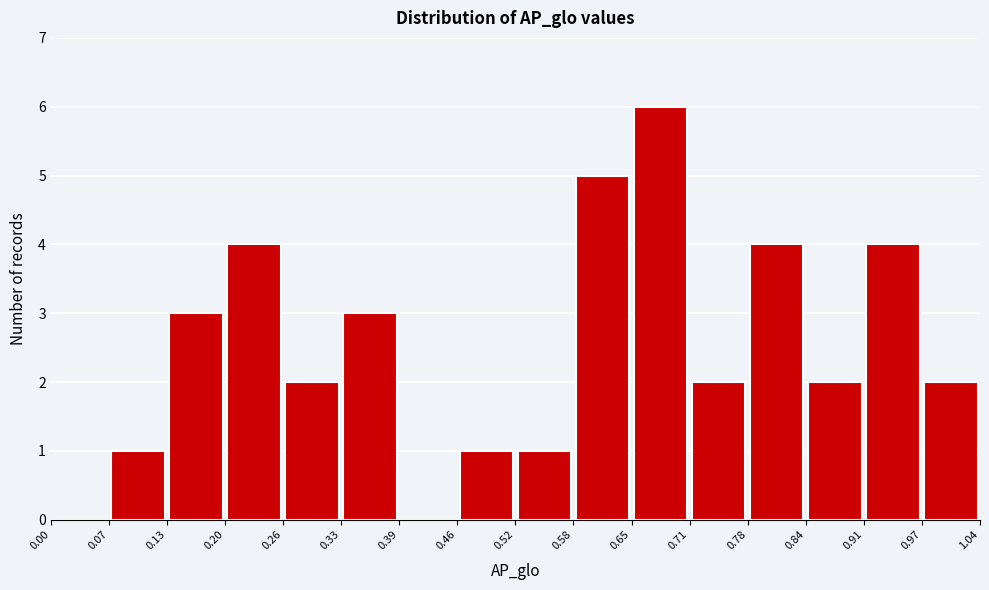

Which range on the x-axis has the tallest bar?

0.65 to 0.71